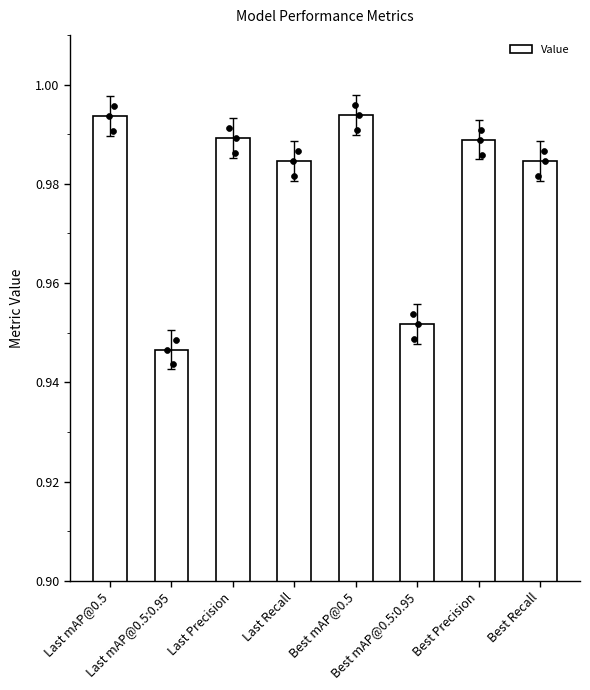

Between Best Recall and Best mAP@0.5:0.95, which is larger?

Best Recall